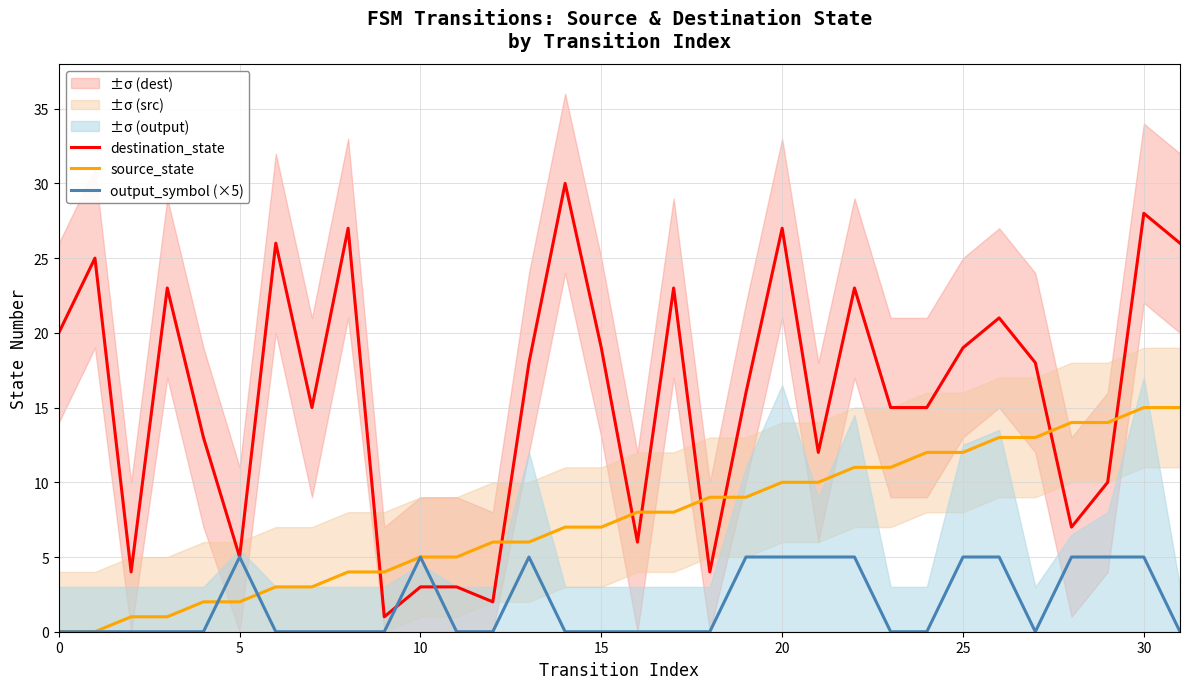

The source_state series shows 1 at 30. True or false?

False